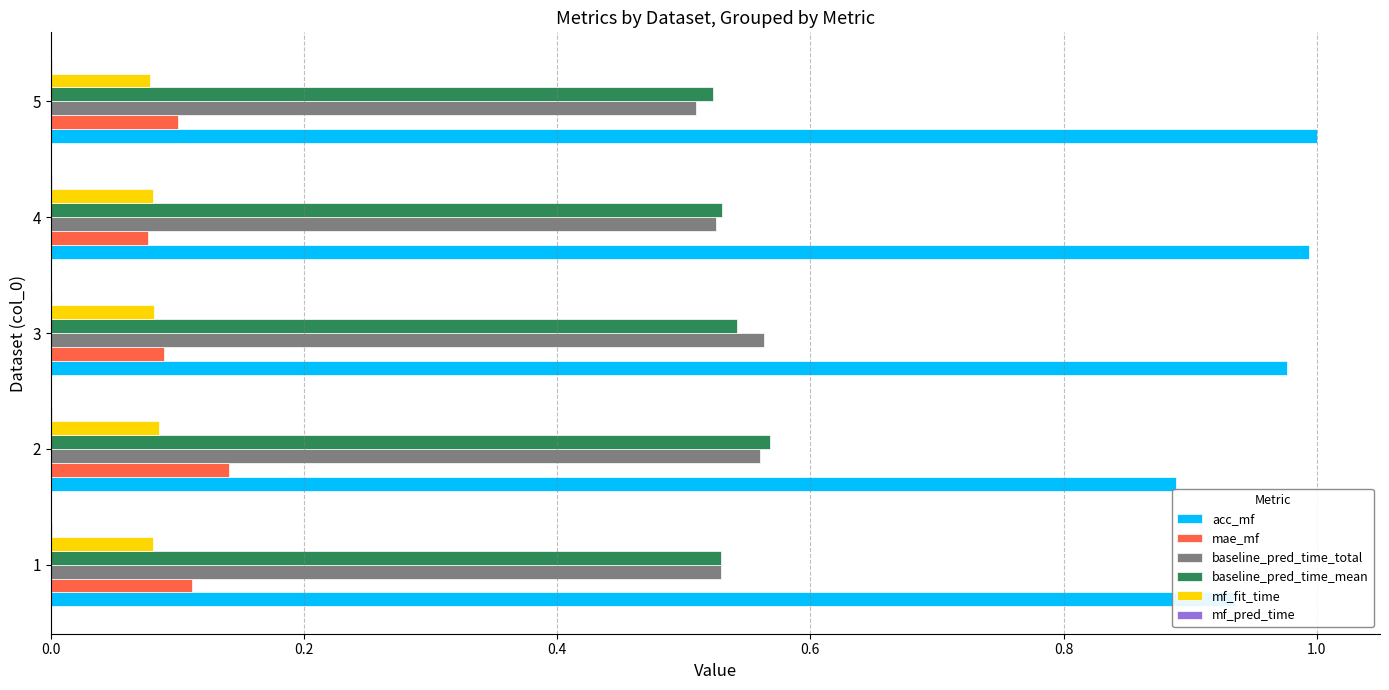

The value of mae_mf at 5 is 0.2. True or false?

False